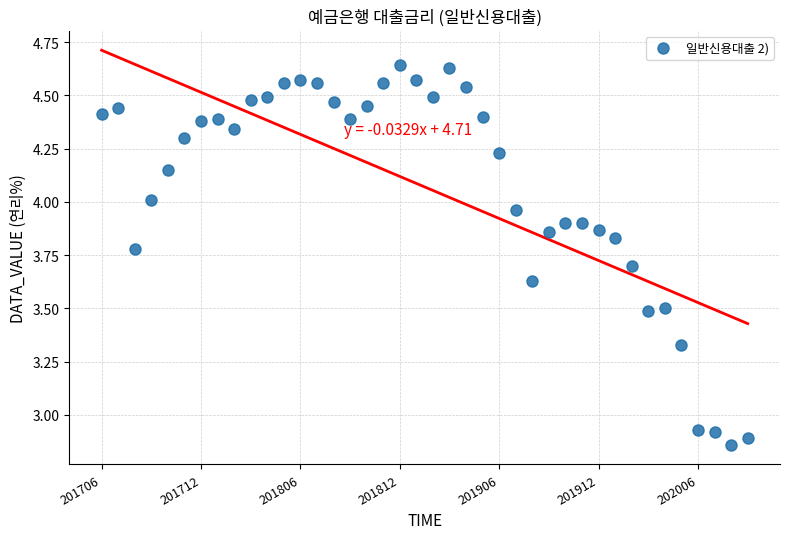

What is the range of Y values (max minus min)?

1.8